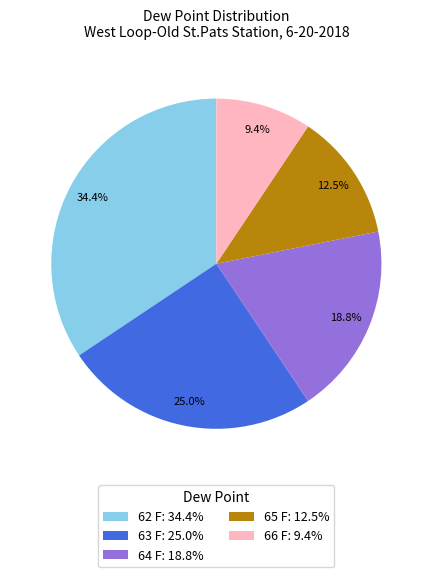

How many slices are in this pie chart?

5